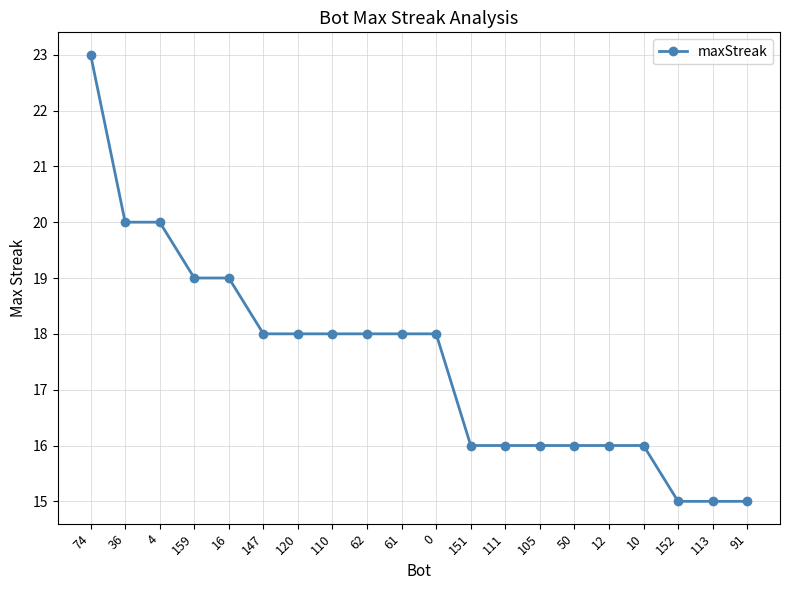

What is the minimum value shown in the chart?

15